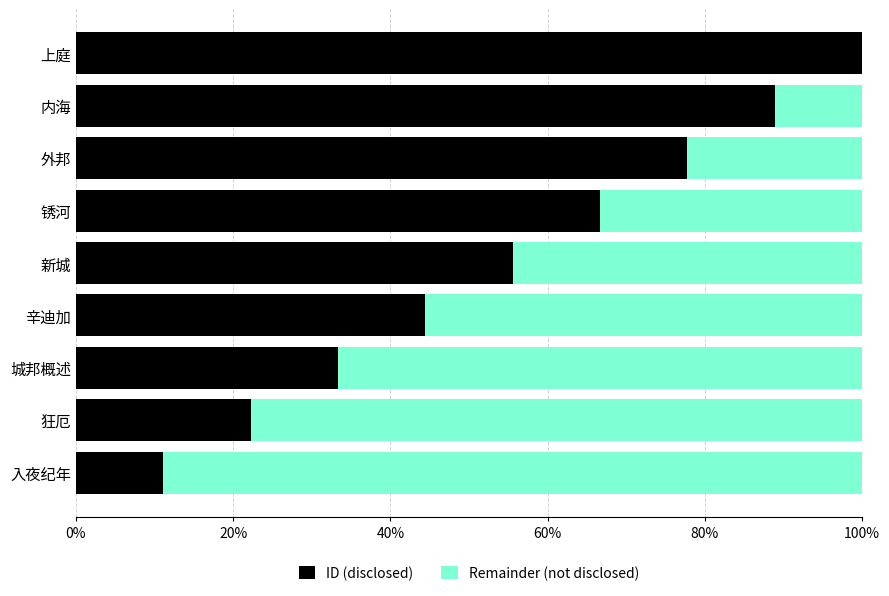

What is the value of the Remainder (not disclosed) bar at the 3rd from the left?

0.7